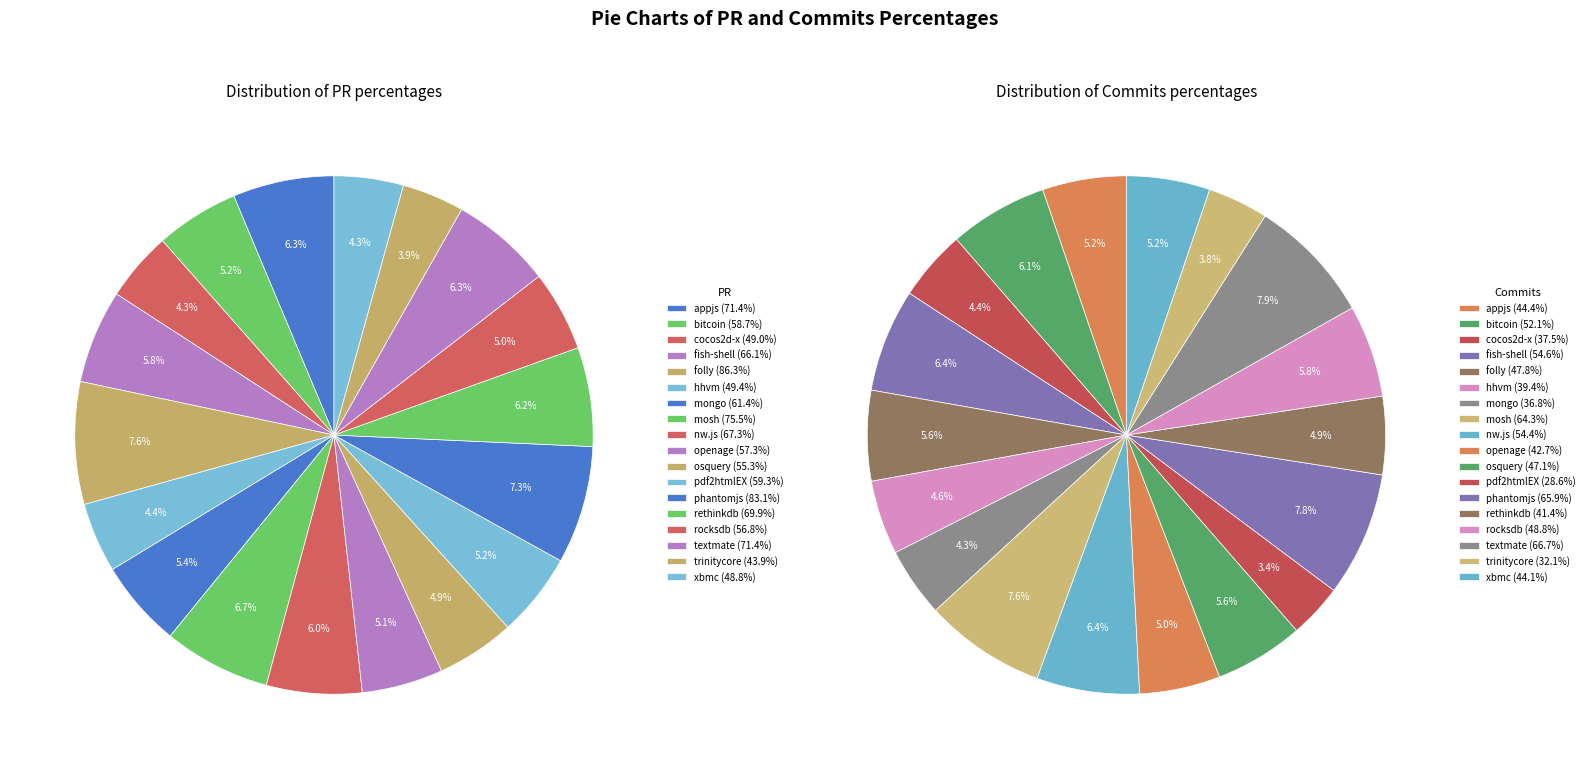

How much of the chart is everything except nw.js?

94.0%